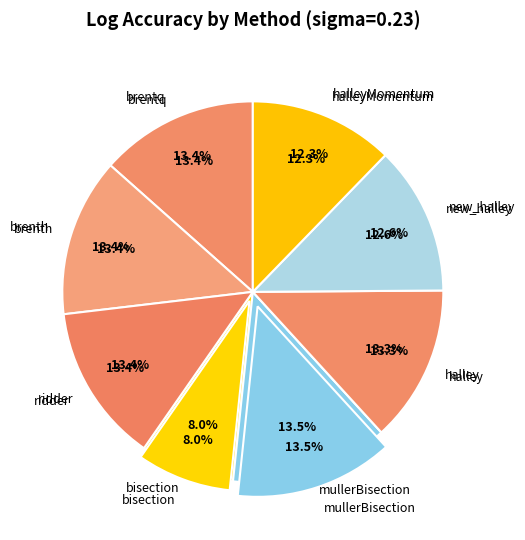

What is the smallest slice in the pie chart?

bisection